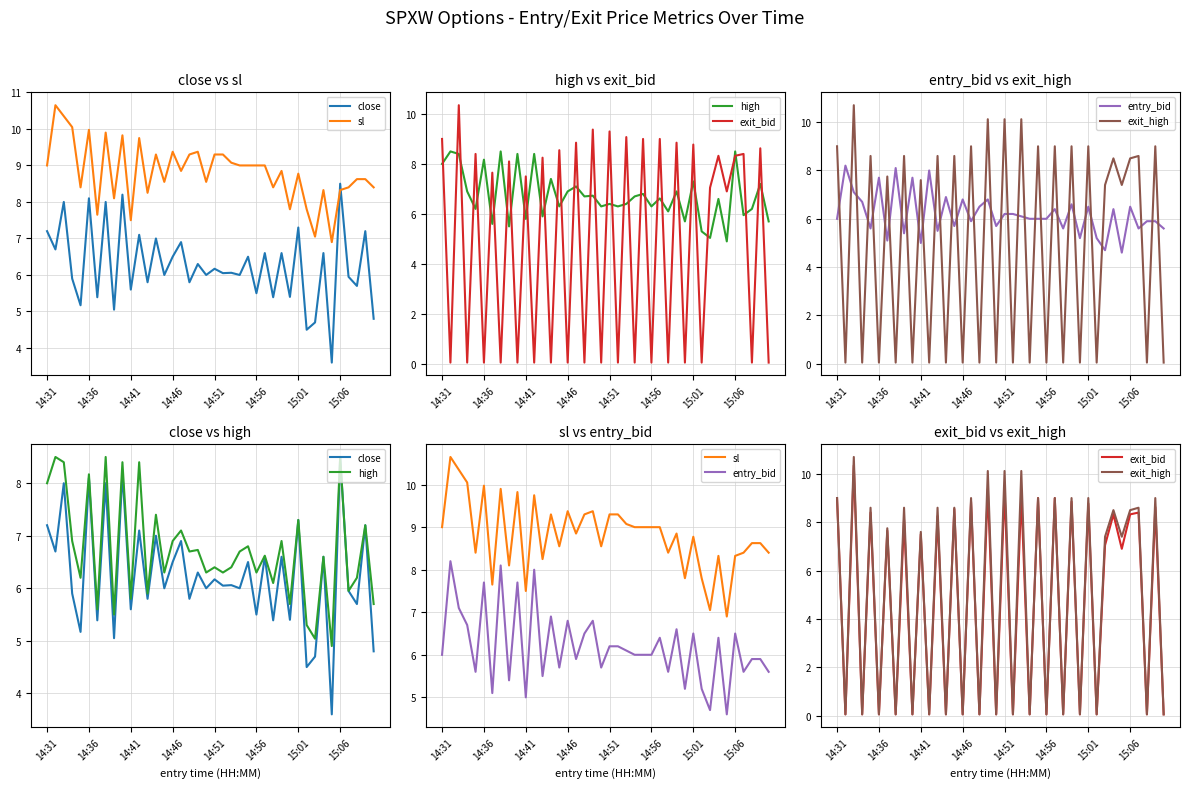

What is the difference between the maximum and minimum values in the entry_bid series?

3.6